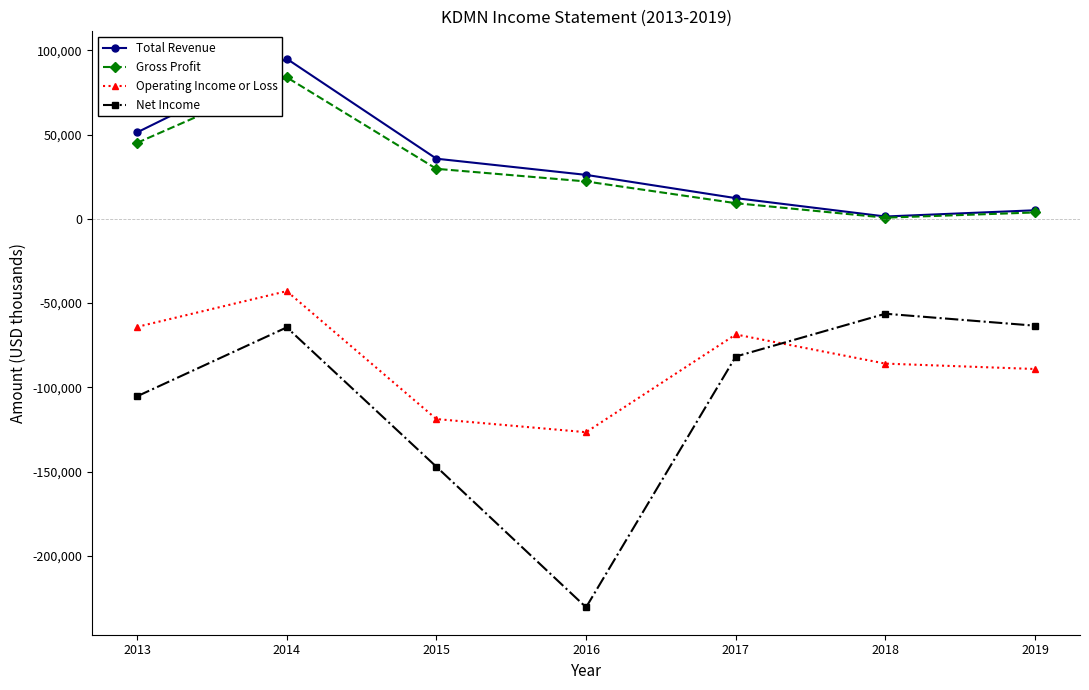

Which series has the widest spread of values?

Net Income